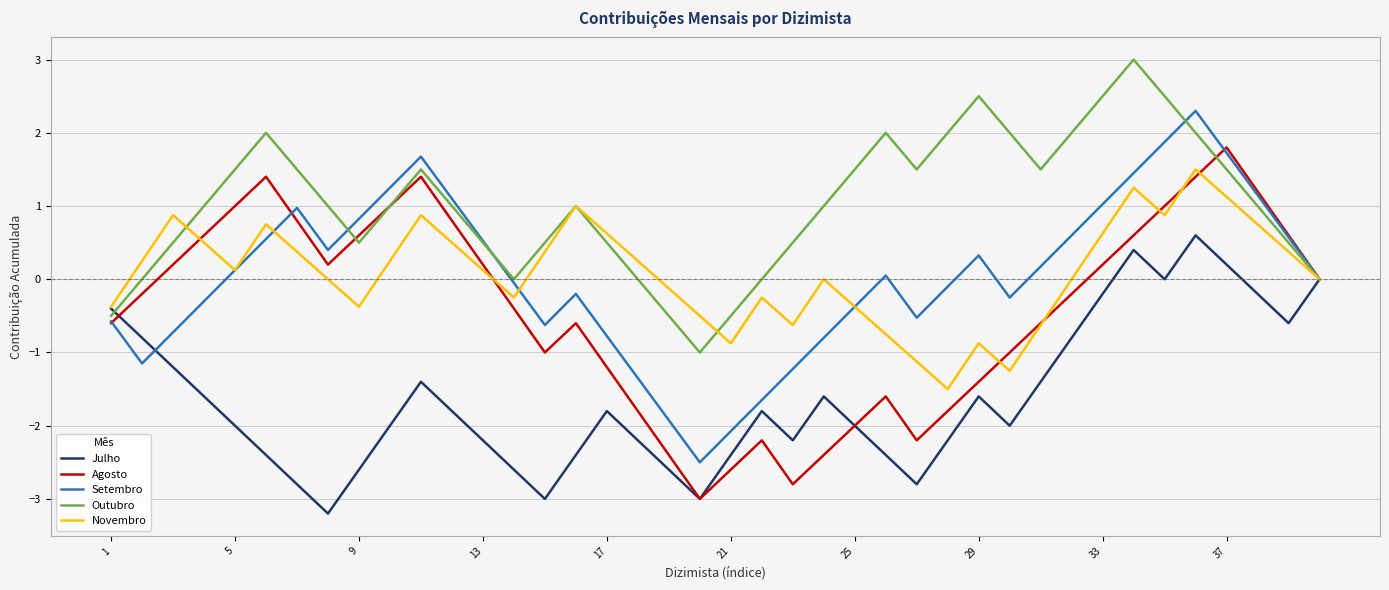

List the series in order of their peak value, lowest first.

Julho, Novembro, Agosto, Setembro, Outubro